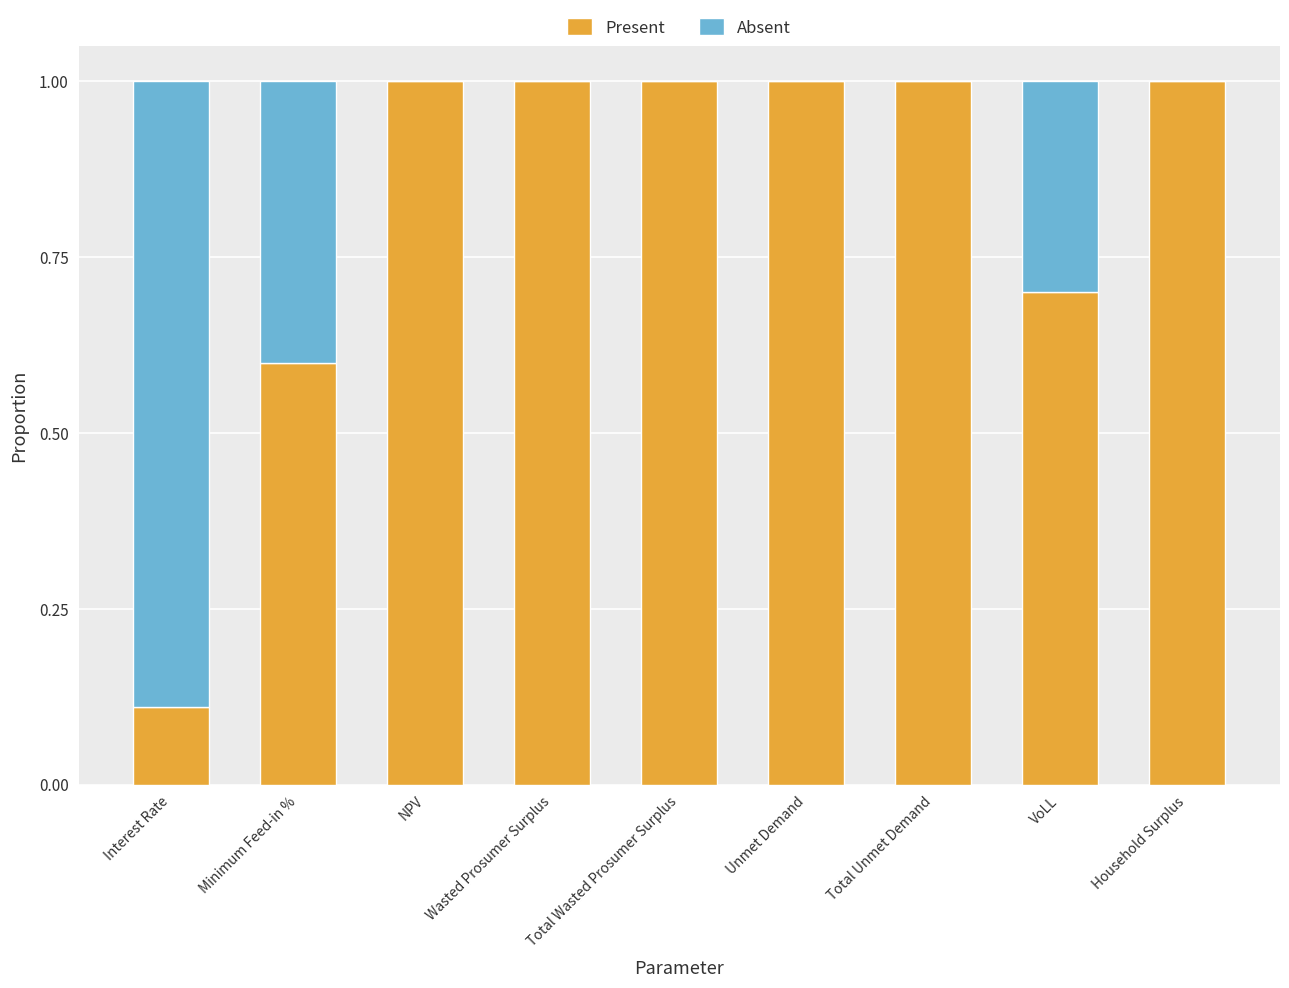

The value of Present at NPV is 1.7. True or false?

False